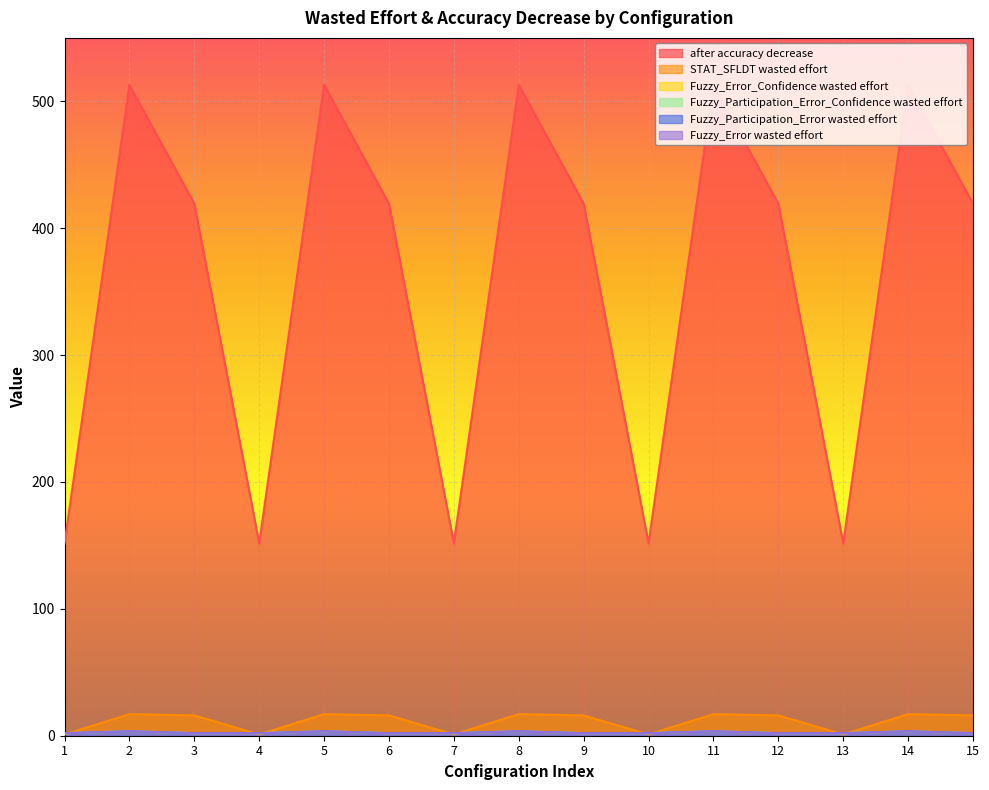

Reading right to left, extract all data points from this chart.

after accuracy decrease: 419.4	512.9	151.6	419.4	512.9	151.6	419.4	512.9	151.6	419.4	512.9	151.6	419.4	512.9	151.6
STAT_SFLDT wasted effort: 16.0	17.0	1.0	16.0	17.0	1.0	16.0	17.0	1.0	16.0	17.0	1.0	16.0	17.0	1.0
Fuzzy_Error_Confidence wasted effort: 2.0	3.5	2.0	2.0	3.5	2.0	2.0	3.5	2.0	2.0	3.5	2.0	2.0	3.5	2.0
Fuzzy_Participation_Error_Confidence wasted effort: 2.0	3.5	2.0	2.0	3.5	2.0	2.0	3.5	2.0	2.0	3.5	2.0	2.0	3.5	2.0
Fuzzy_Participation_Error wasted effort: 2.0	3.5	2.0	2.0	3.5	2.0	2.0	3.5	2.0	2.0	3.5	2.0	2.0	3.5	2.0
Fuzzy_Error wasted effort: 2.0	3.5	2.0	2.0	3.5	2.0	2.0	3.5	2.0	2.0	3.5	2.0	2.0	3.5	2.0